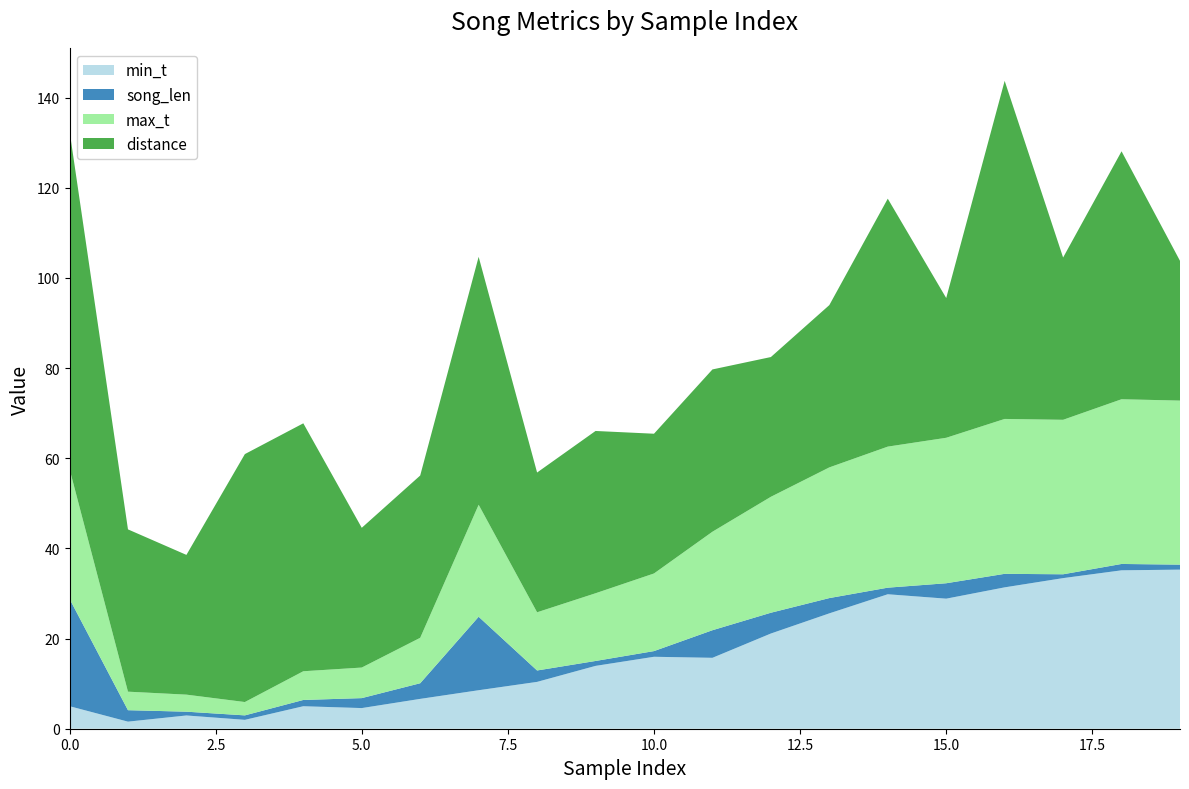

Reading left to right, extract all data points from this chart.

min_t: 0=5.0	1=1.6	2=2.9	3=2.0	4=5.0	5=4.6	6=6.6	7=8.5	8=10.4	9=13.9	10=16.0	11=15.7	12=21.1	13=25.6	14=29.8	15=28.9	16=31.4	17=33.4	18=35.1	19=35.3
song_len: 0=23.8	1=2.5	2=0.8	3=1.0	4=1.4	5=2.2	6=3.5	7=16.3	8=2.5	9=1.1	10=1.3	11=6.1	12=4.6	13=3.4	14=1.5	15=3.4	16=3.0	17=0.8	18=1.4	19=1.1
max_t: 0=28.8	1=4.1	2=3.8	3=3.0	4=6.4	5=6.8	6=10.1	7=24.8	8=12.9	9=15.0	10=17.2	11=21.9	12=25.7	13=29.0	14=31.3	15=32.3	16=34.4	17=34.3	18=36.5	19=36.4
distance: 0=75.0	1=36.0	2=31.0	3=55.0	4=55.0	5=31.0	6=36.0	7=55.0	8=31.0	9=36.0	10=31.0	11=36.0	12=31.0	13=36.0	14=55.0	15=31.0	16=75.0	17=36.0	18=55.0	19=31.0